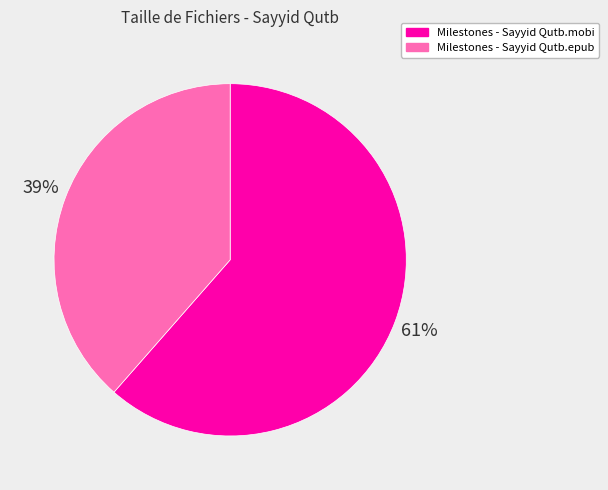

How many segments does this pie chart have?

2